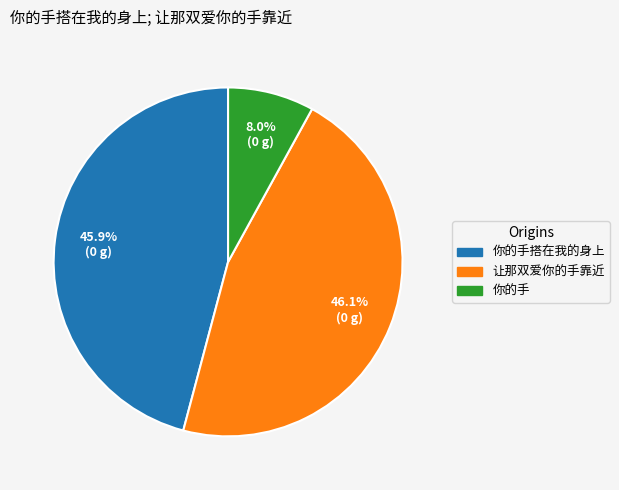

Which category has the smallest portion of the pie?

你的手